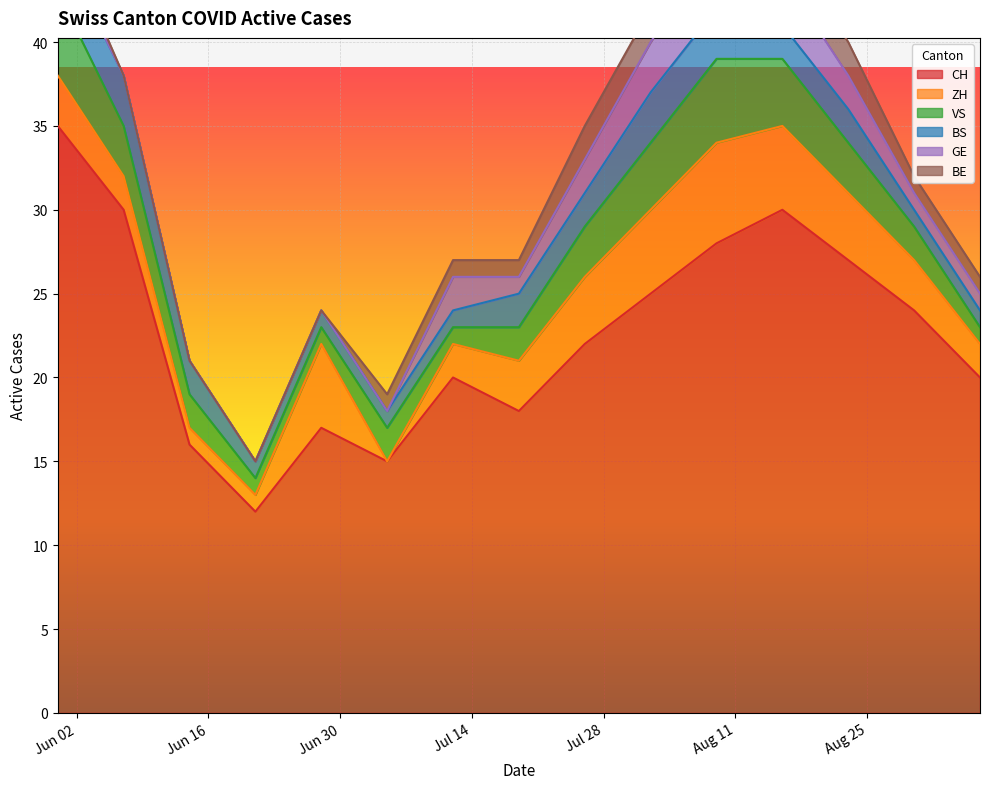

At which label is BE closest to 1?

2020-05-31